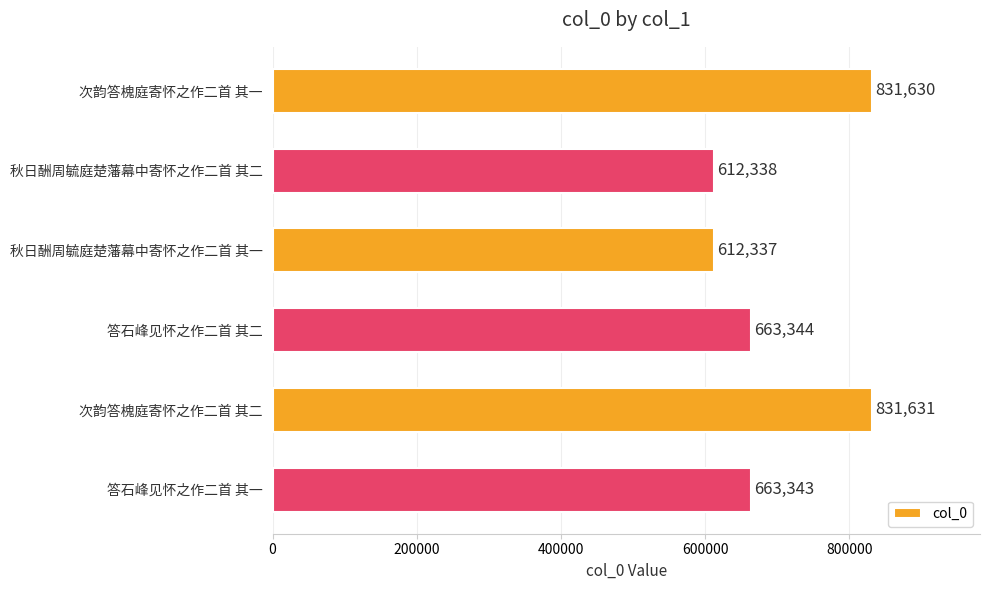

Where is the data nearest to the value 721984?

答石峰见怀之作二首 其二